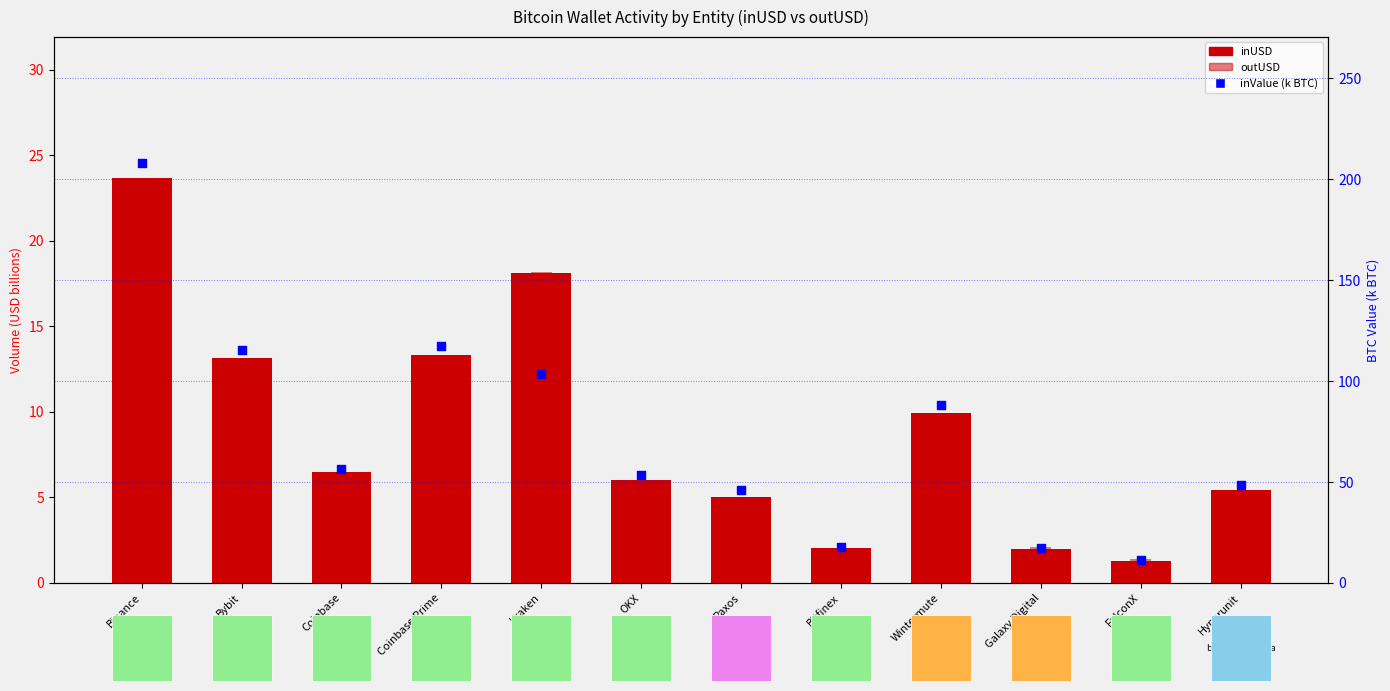

Which series reaches the maximum Y coordinate?

inValue (k BTC)